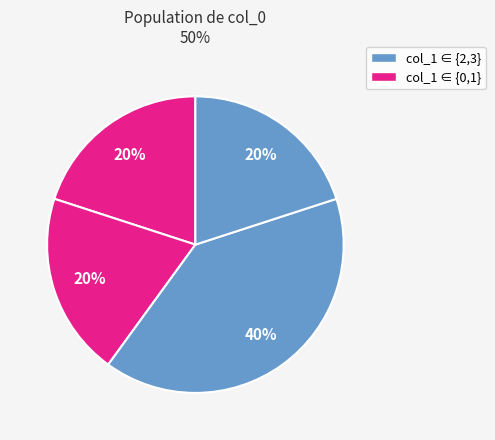

How many slices are in this pie chart?

4